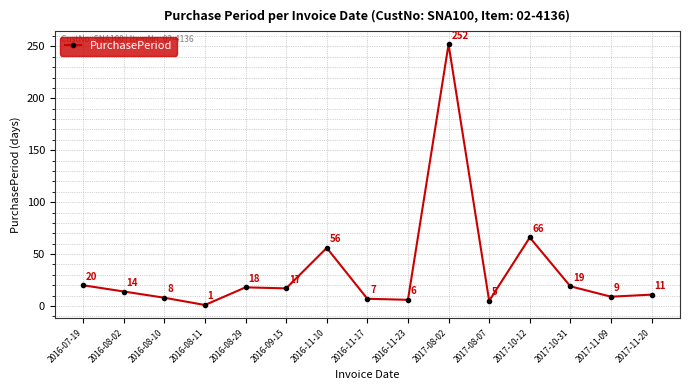

What is the difference between the values at 2017-08-07 and 2017-10-12?

61